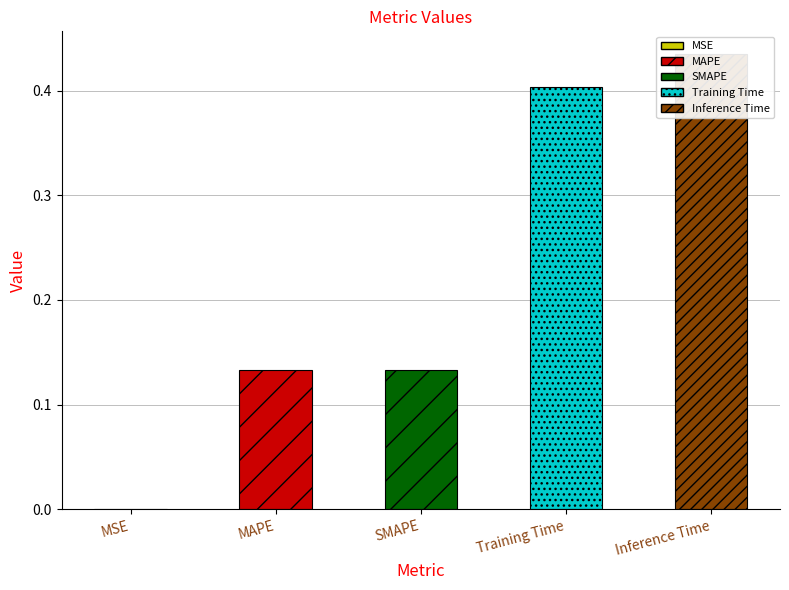

How many data points does each series have?

5